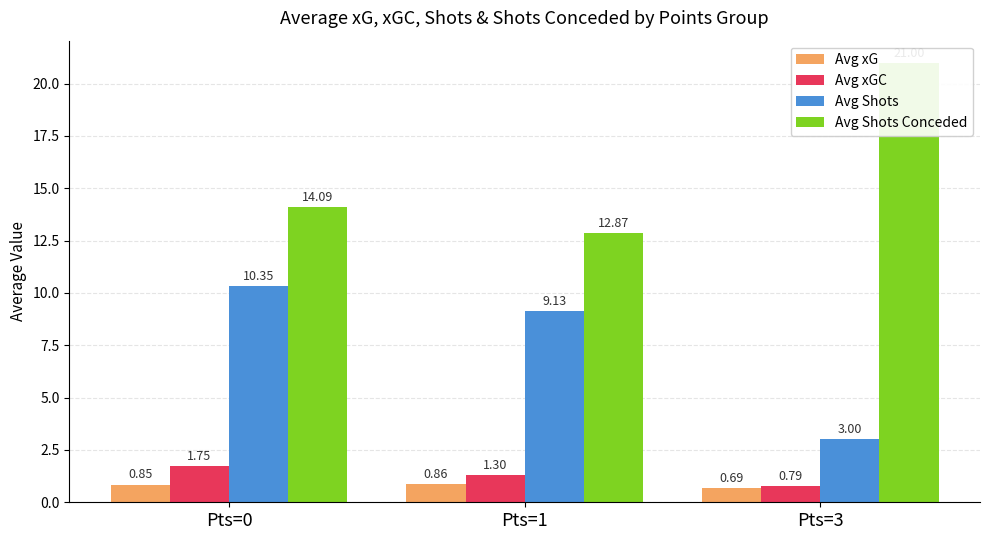

What is the minimum value for Avg Shots?

3.0